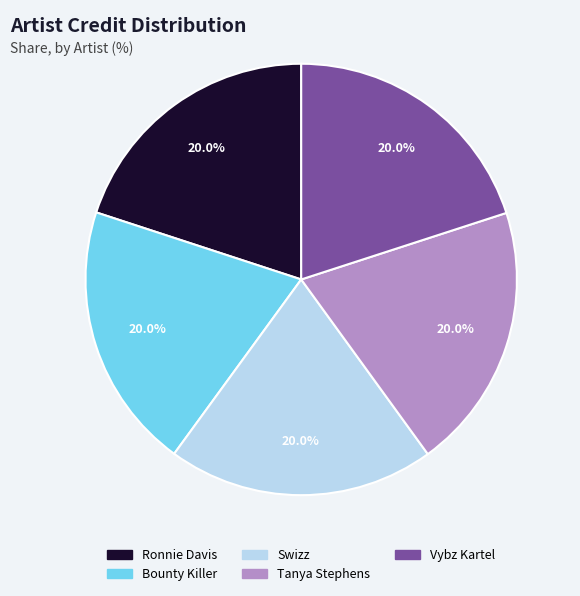

Is there a majority slice in this chart?

No